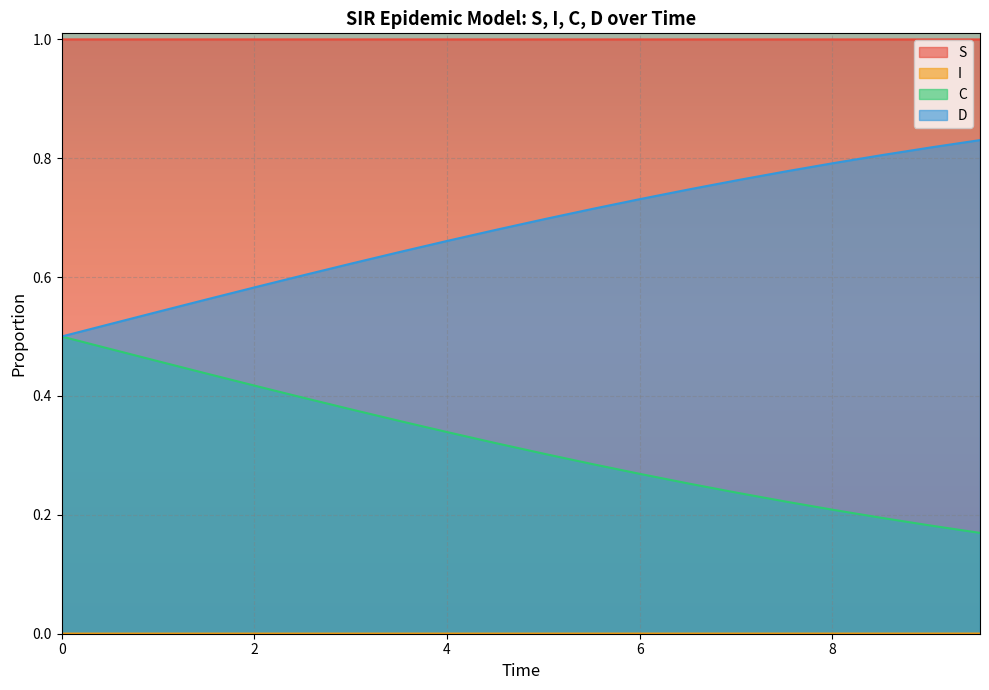

What is the greatest value displayed?

1.0